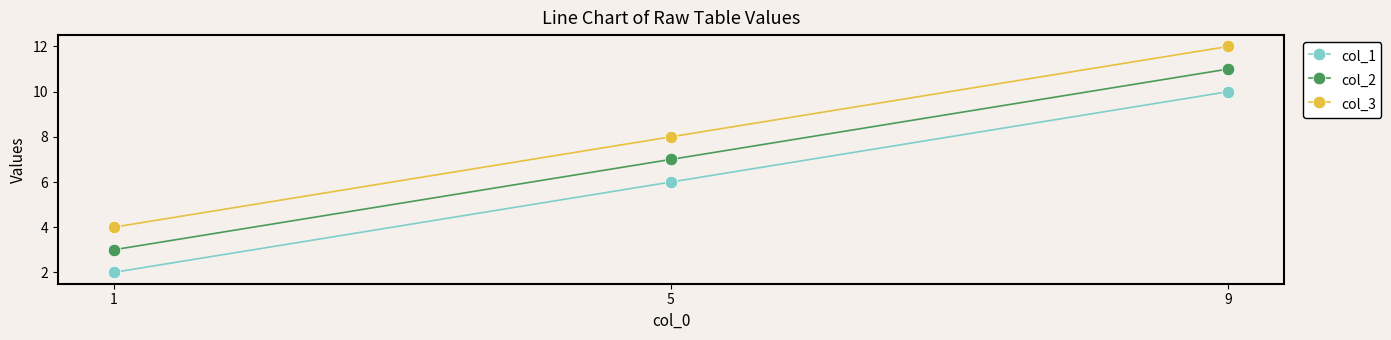

Rank the categories by col_2 value from lowest to highest.

1, 5, 9